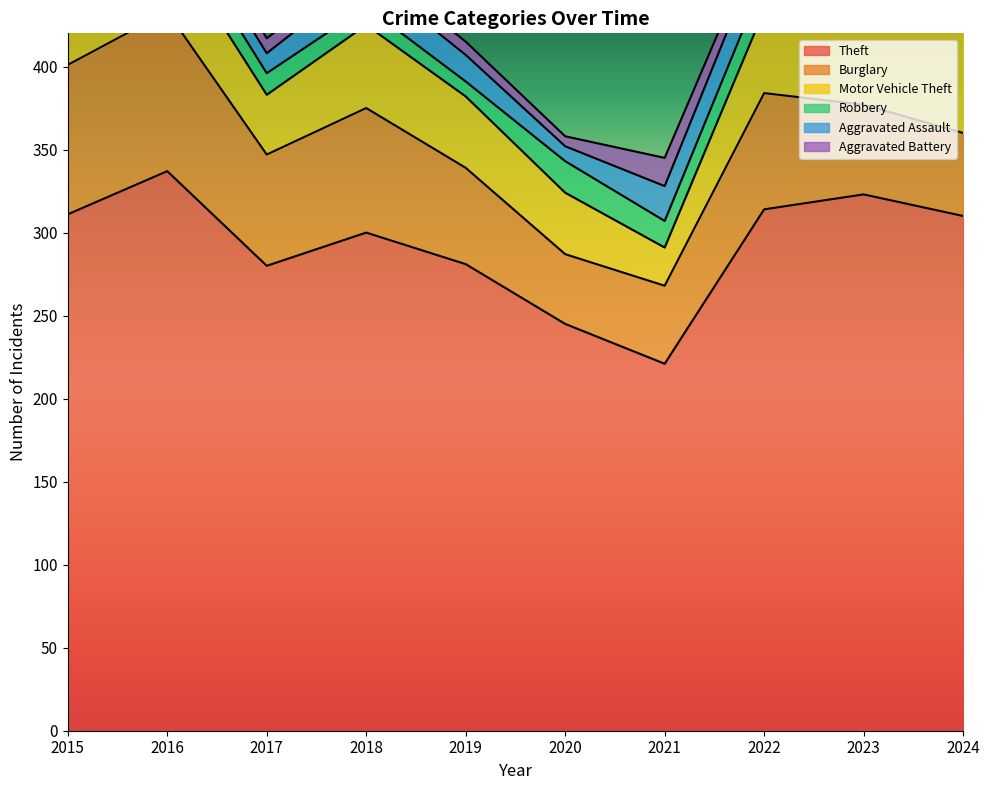

How many intersections are there between Burglary and Motor Vehicle Theft?

1